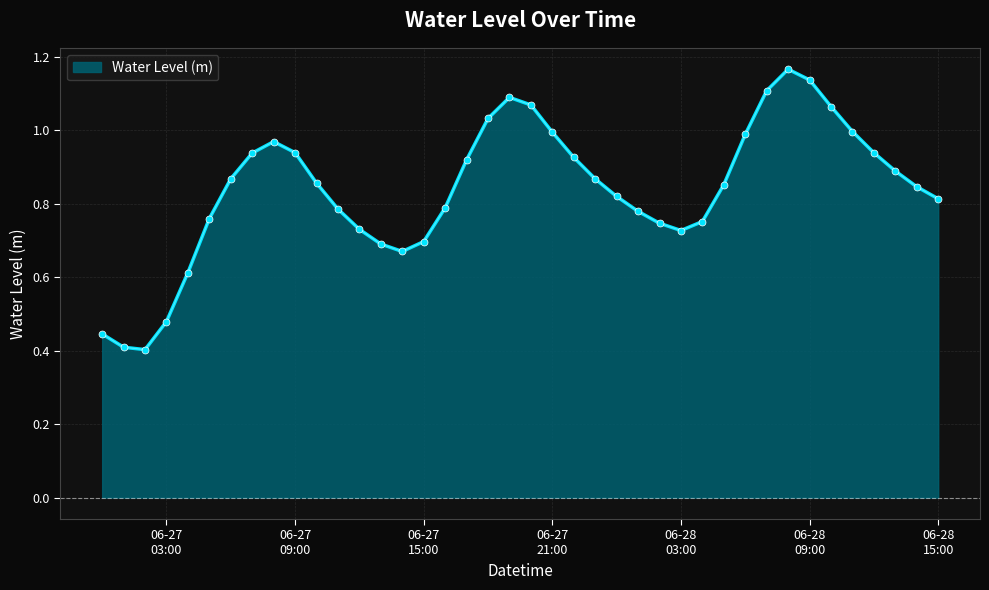

How many interior local peaks (higher than both neighbors) does the data have?

3